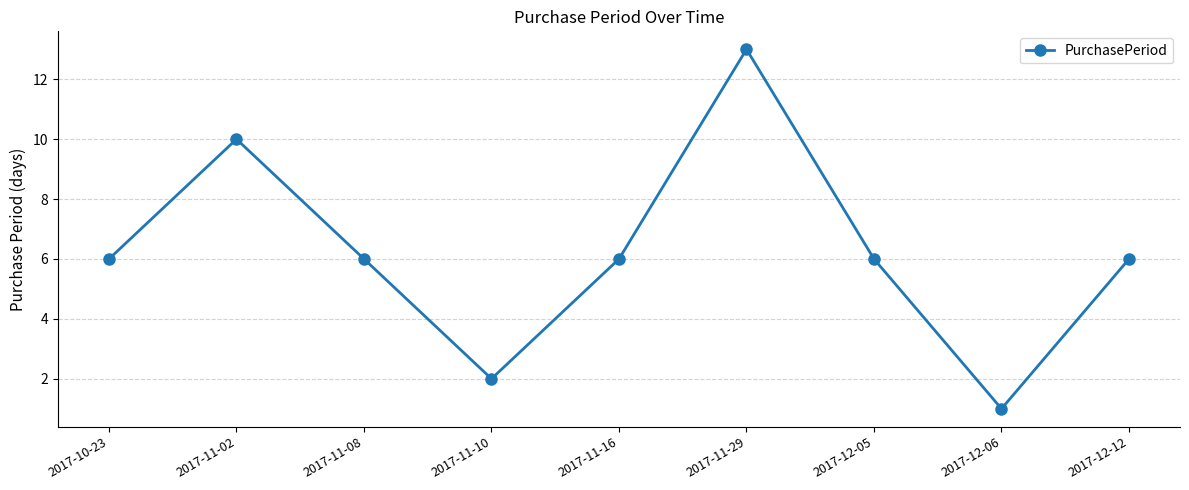

How many data points does each series have?

9